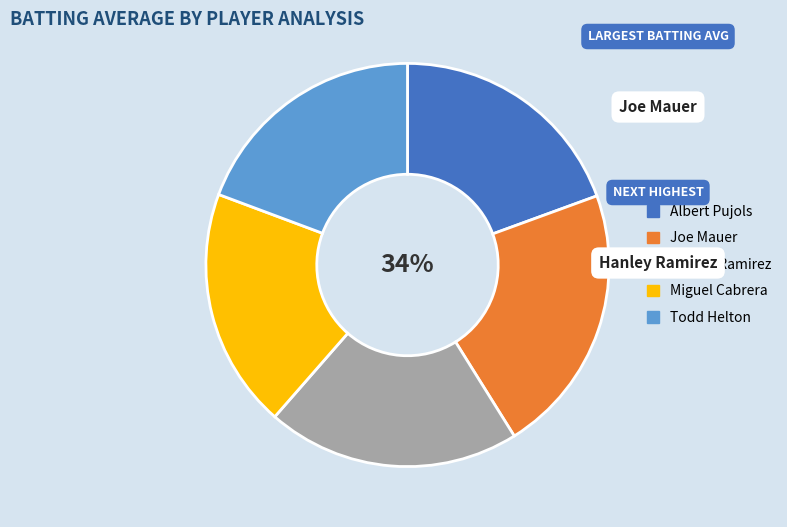

What is the total percentage of Albert Pujols and Hanley Ramirez?

39.8%